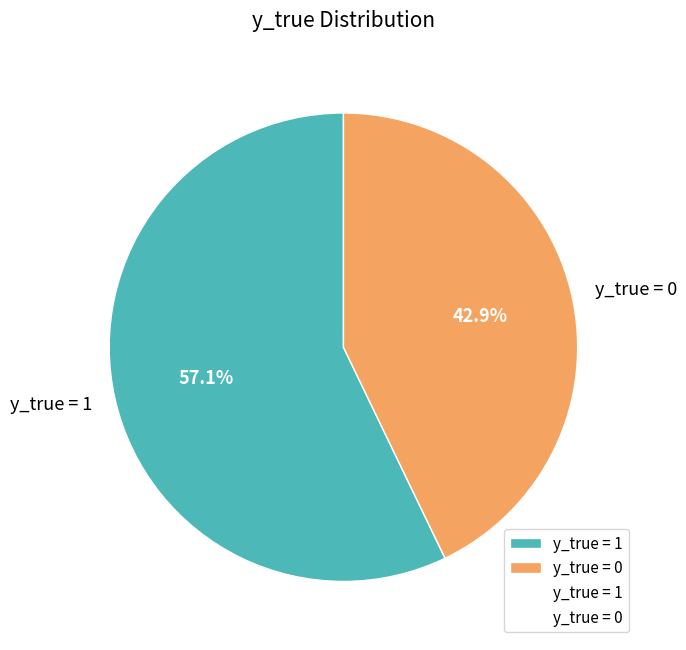

What percentage is NOT represented by y_true = 0?

57.1%